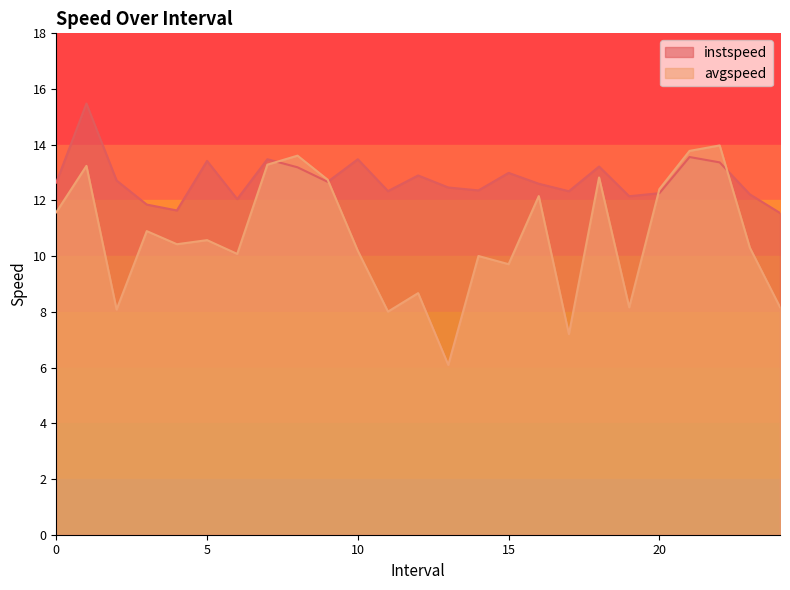

Which series has the largest range (max minus min)?

avgspeed